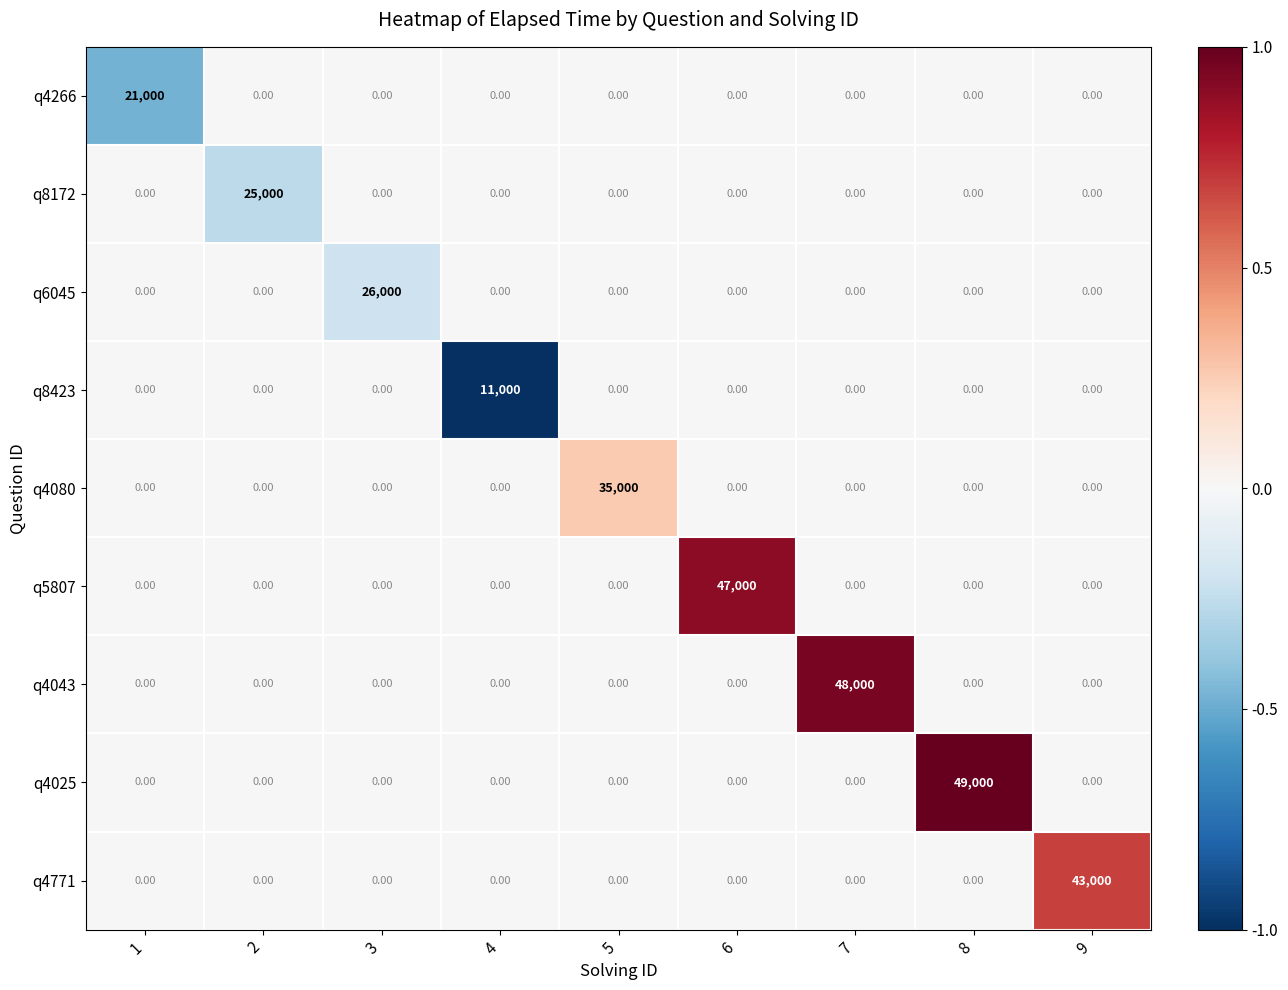

At how many categories does at least one series exceed 7819?

9